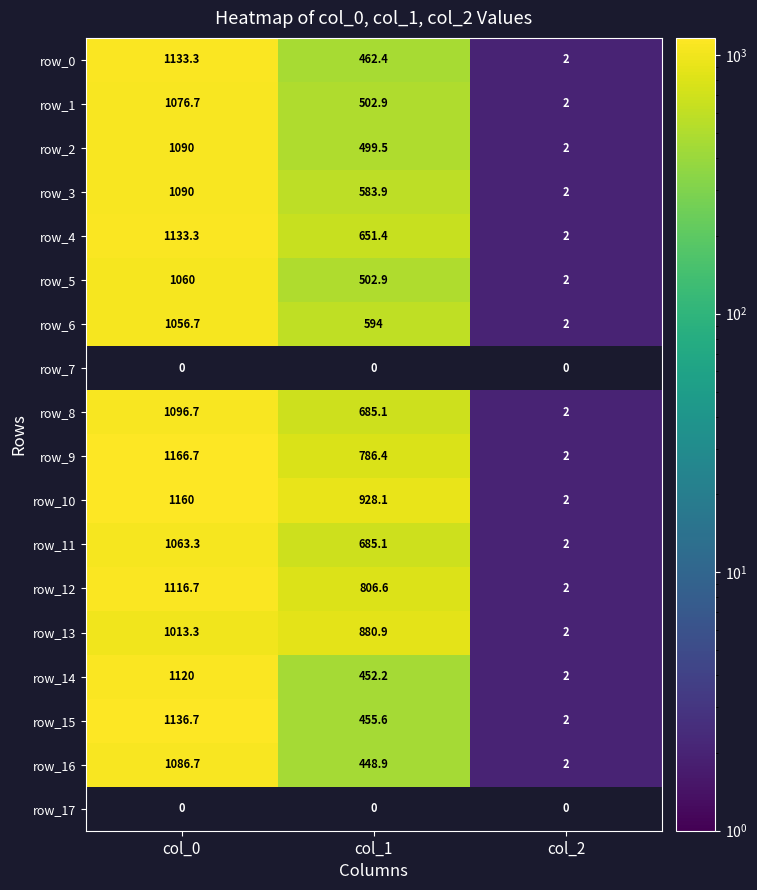

Read the row_2 value at col_0.

1090.0